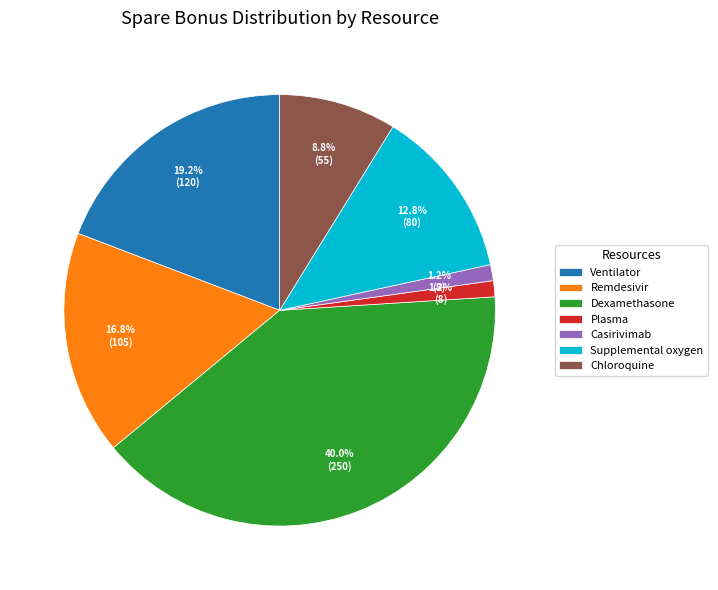

To the nearest percent, what is the difference between the largest and smallest slice percentages?

39%